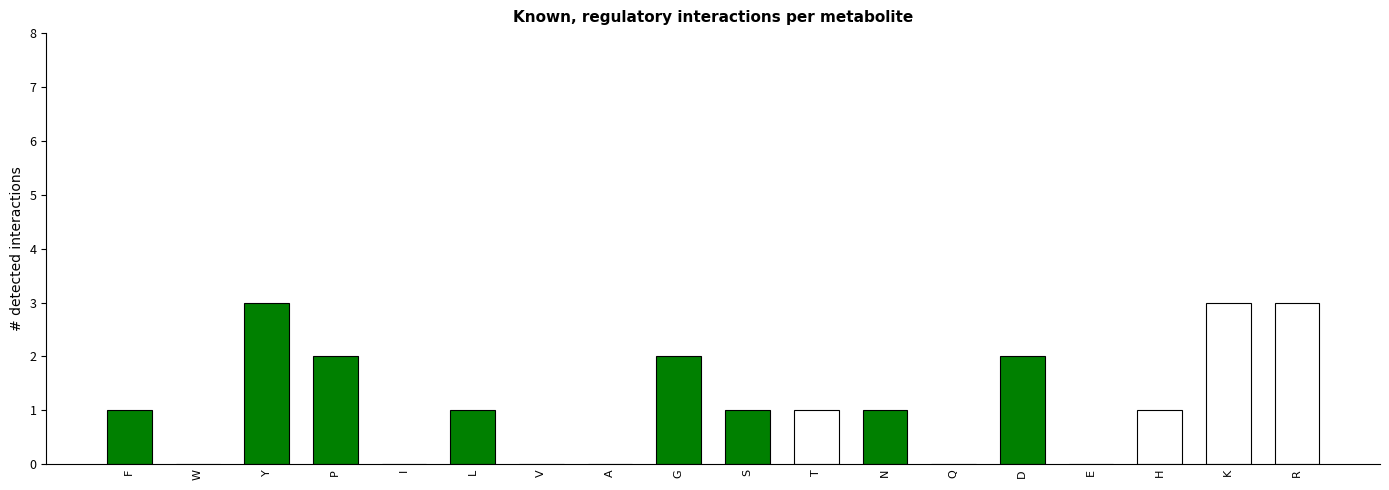

Approximately how many times larger is the value at D compared to S?

2.0